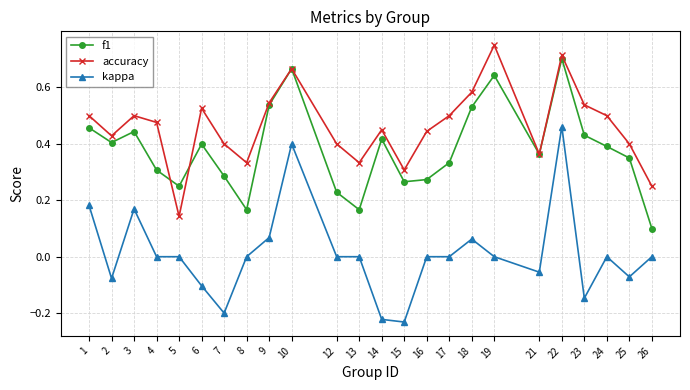

How many categories are shown in the chart?

24